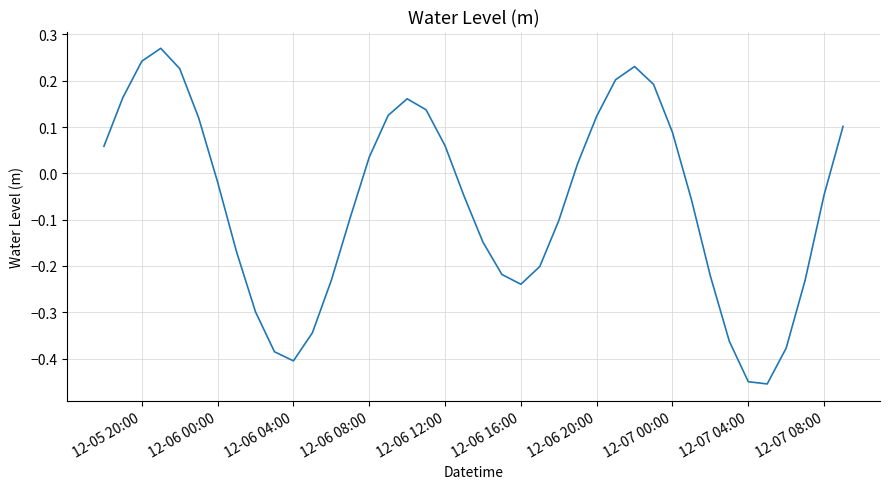

Does the chart display data point markers on the line(s)?

No